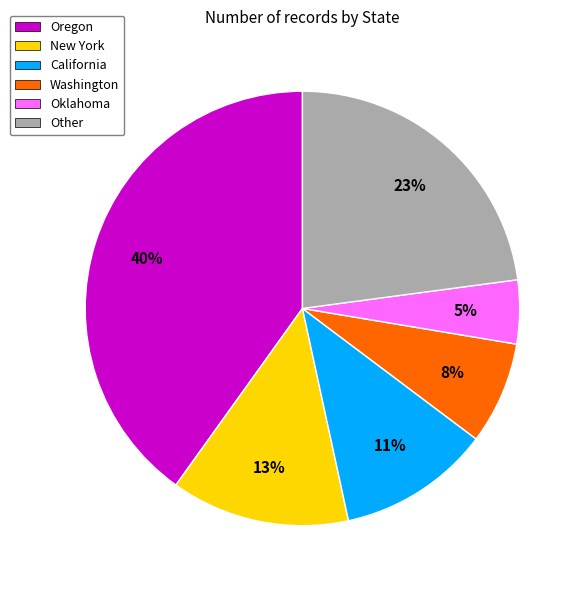

To the nearest percent, what is the difference between the largest and smallest slice percentages?

35%